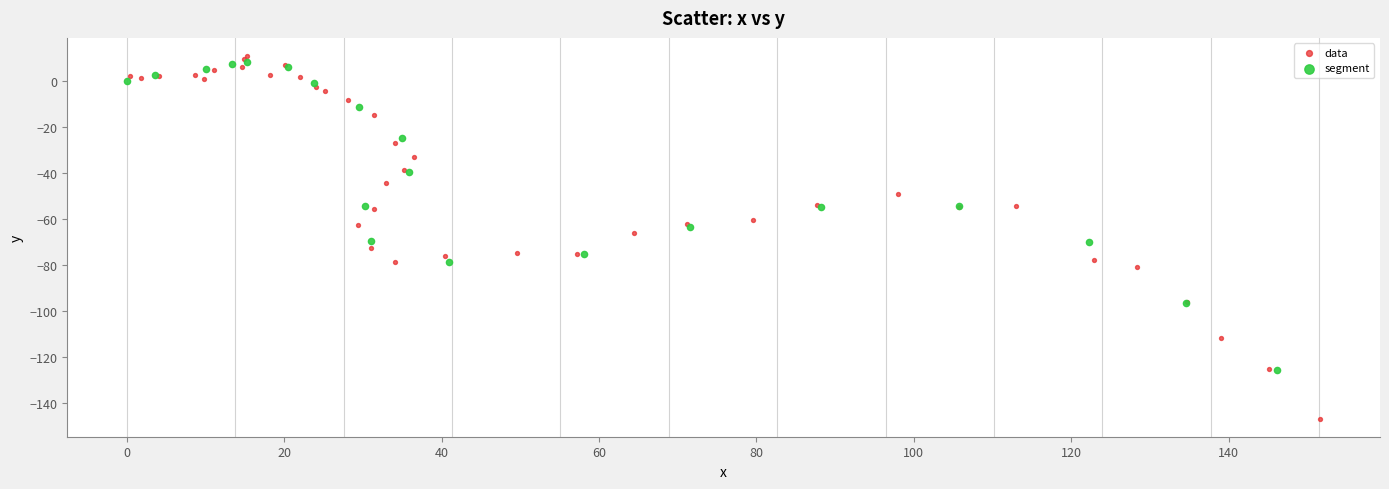

Which series reaches the minimum Y coordinate?

data